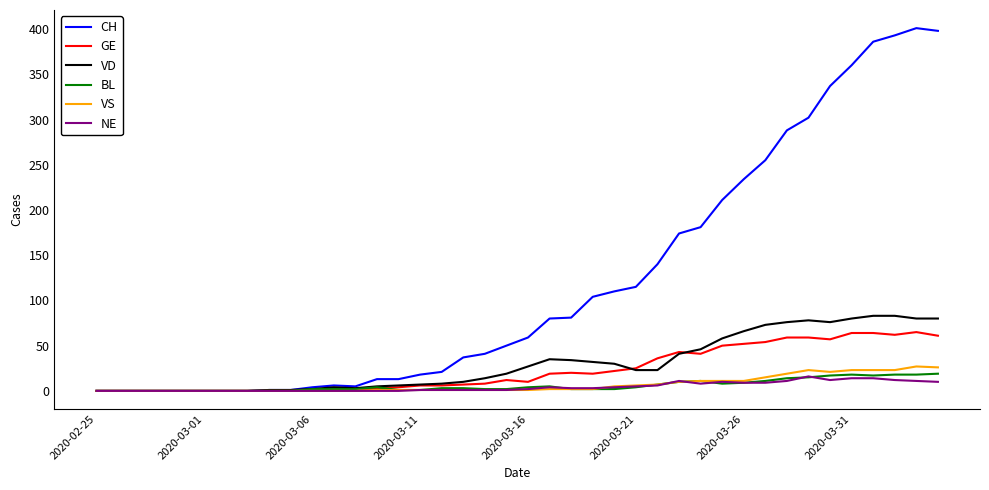

Which series has the largest range (max minus min)?

CH